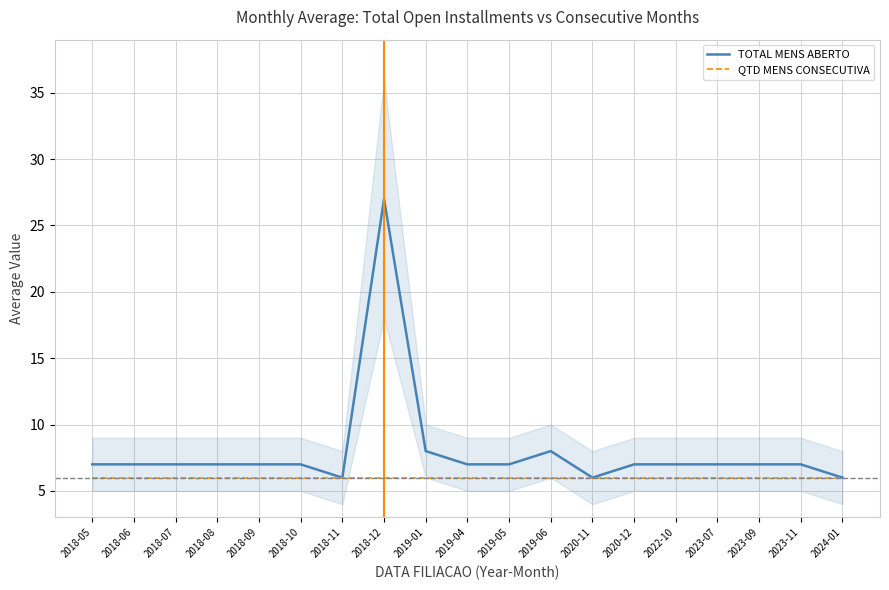

Reading left to right, extract all data points from this chart.

TOTAL MENS ABERTO: 7	7	7	7	7	7	6	27	8	7	7	8	6	7	7	7	7	7	6
QTD MENS CONSECUTIVA: 6	6	6	6	6	6	6	6	6	6	6	6	6	6	6	6	6	6	6